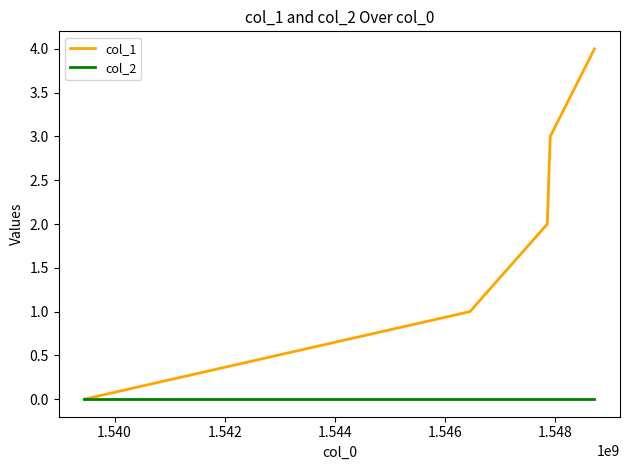

Which series has the largest range (max minus min)?

col_1